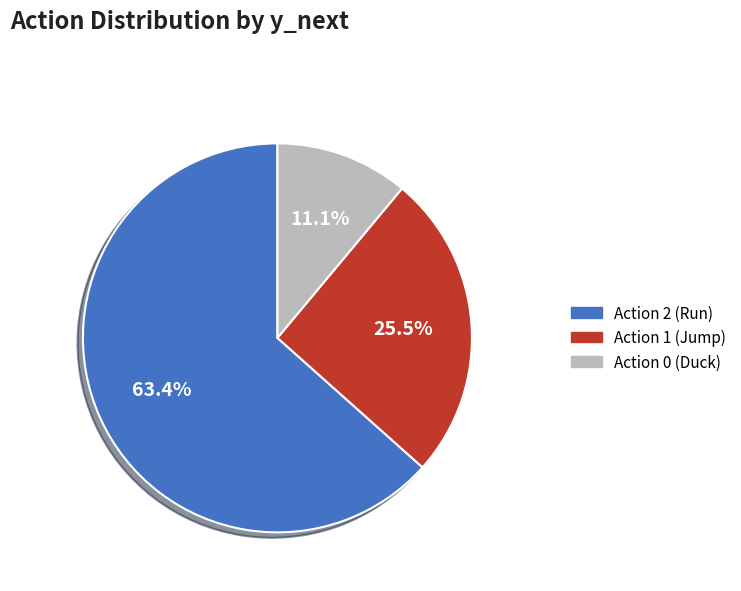

What portion of the pie excludes Action 1 (Jump)?

74.5%